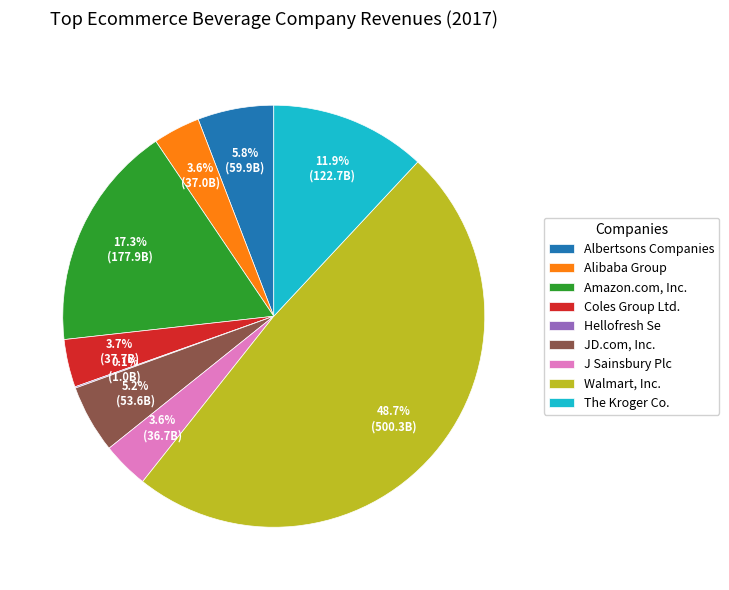

To the nearest percent, what portion does Coles Group Ltd. represent?

4%